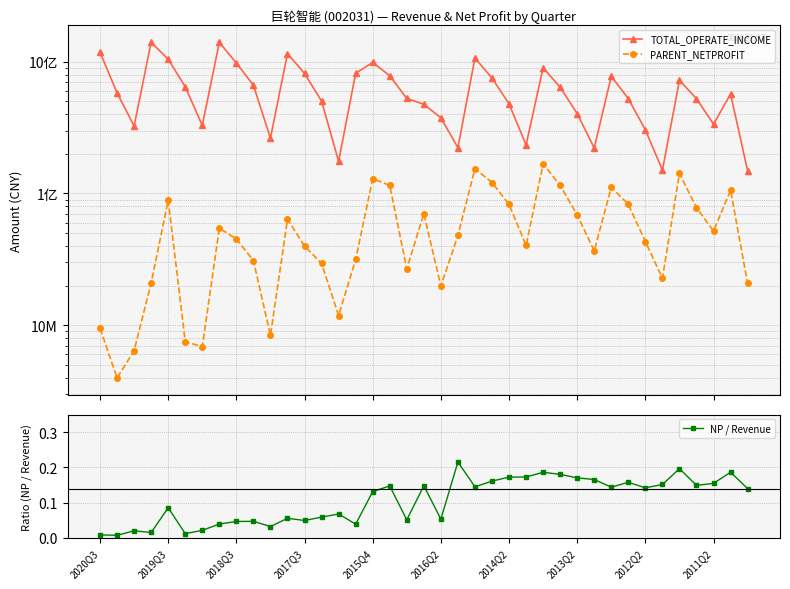

True or false: NP / Revenue has more than 2 interior local peaks.

True